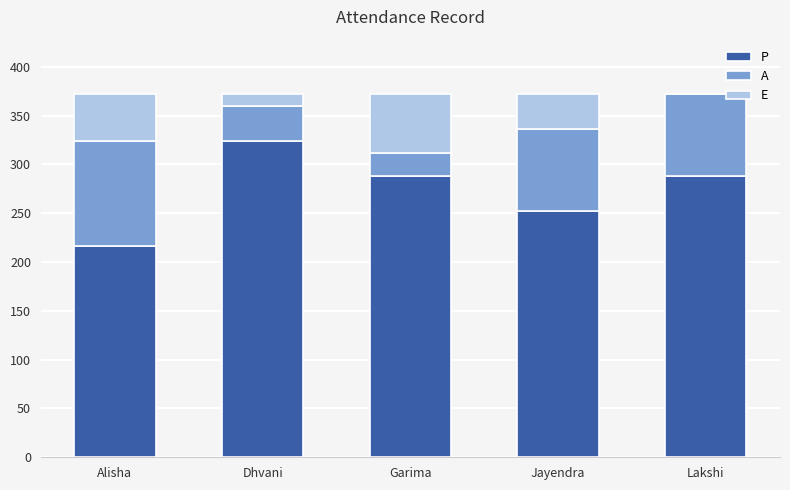

What is the maximum value for P?

324